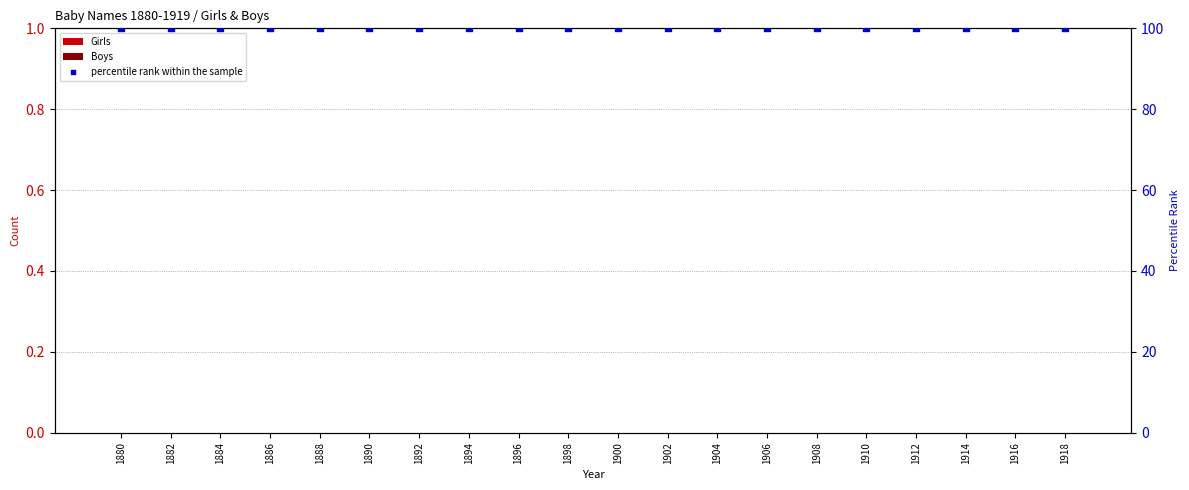

Is the value of percentile rank within the sample at 1880 greater than the value of Boys at 1894?

Yes